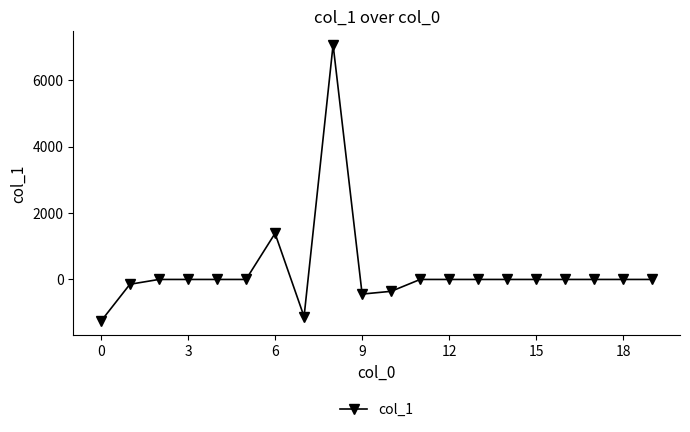

What is the sum of all values?

5125.8